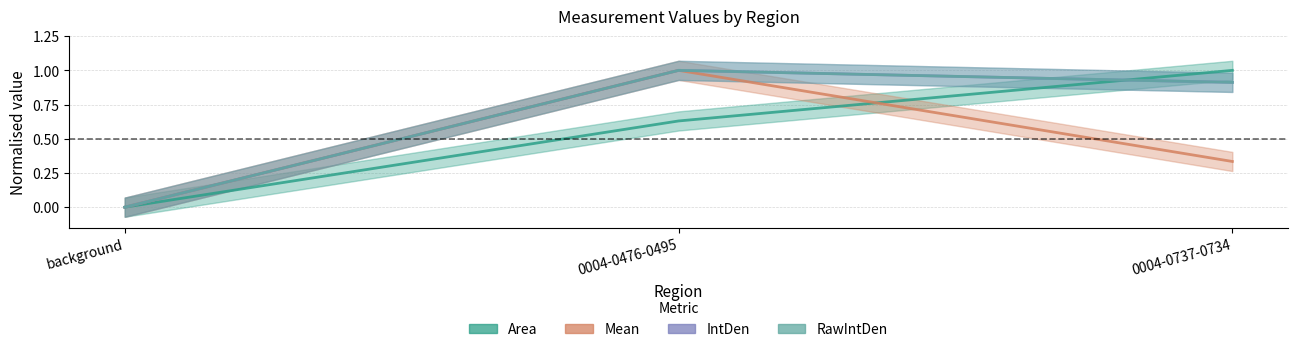

What is the difference between the maximum and second lowest values in the Mean series?

0.7